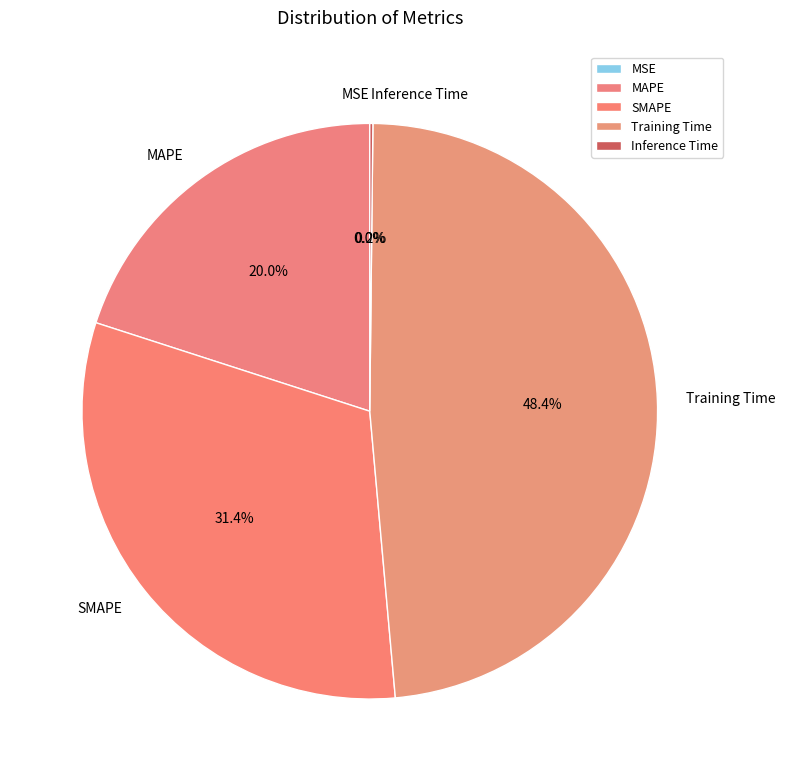

What is the total percentage of SMAPE and MAPE?

51.4%